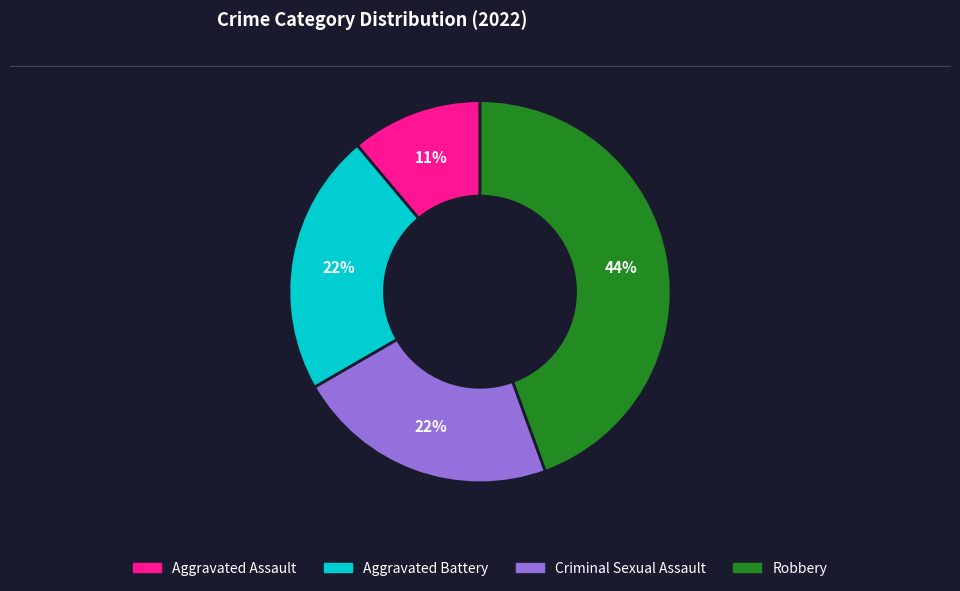

Do Aggravated Assault and Criminal Sexual Assault together represent more than half of the pie?

No